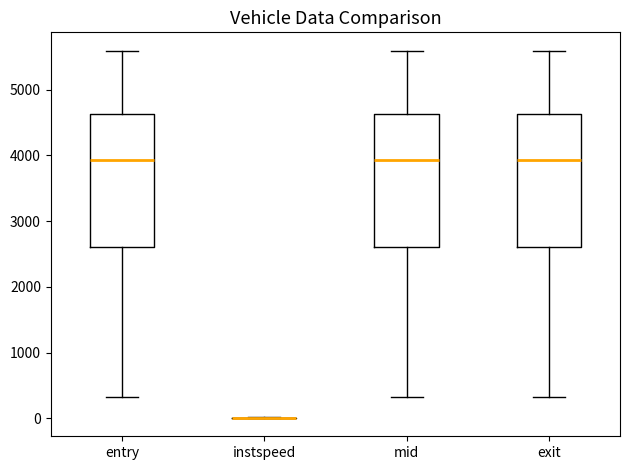

Reading left to right, transcribe this box plot: for each box, give where its median line is, the range the box spans, and where its two whiskers end, as read against the y-axis. The values are not printed on the chart, so give them approximately, as read against the axis.

entry: median 3900, box 2600 to 4600, whiskers 300 to 5600
instspeed: box collapsed to a line at 0, whiskers 0 to 0
mid: median 3900, box 2600 to 4600, whiskers 300 to 5600
exit: median 3900, box 2600 to 4600, whiskers 300 to 5600